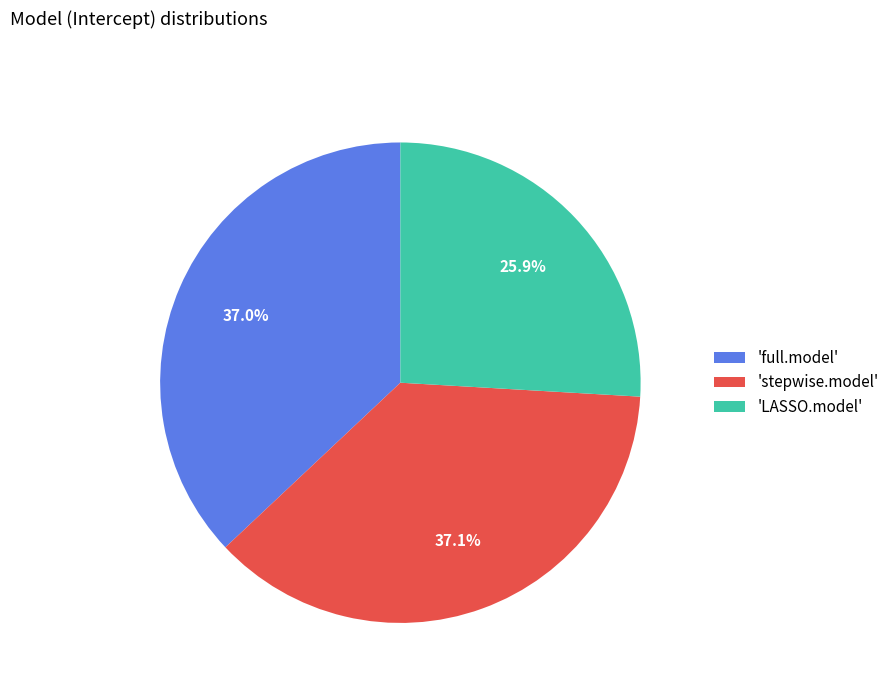

What percentage do 'full.model' and 'LASSO.model' together represent?

62.9%